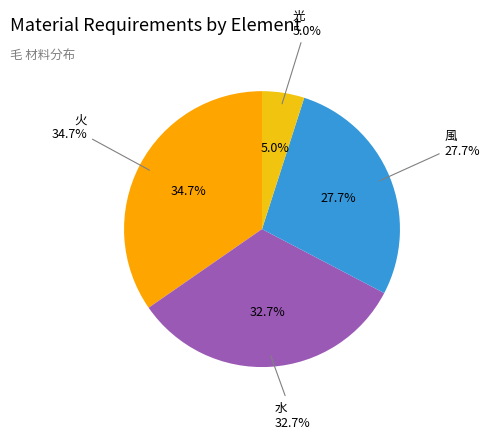

Is it true that 水 is 40% of the pie?

False